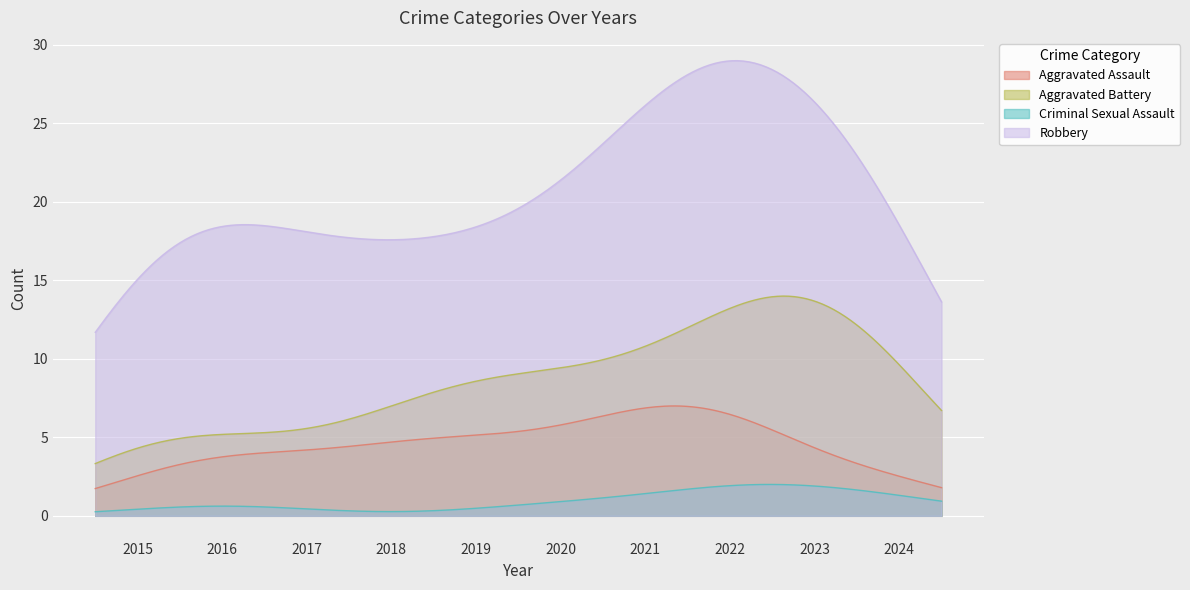

Count the number of categories in the chart.

300